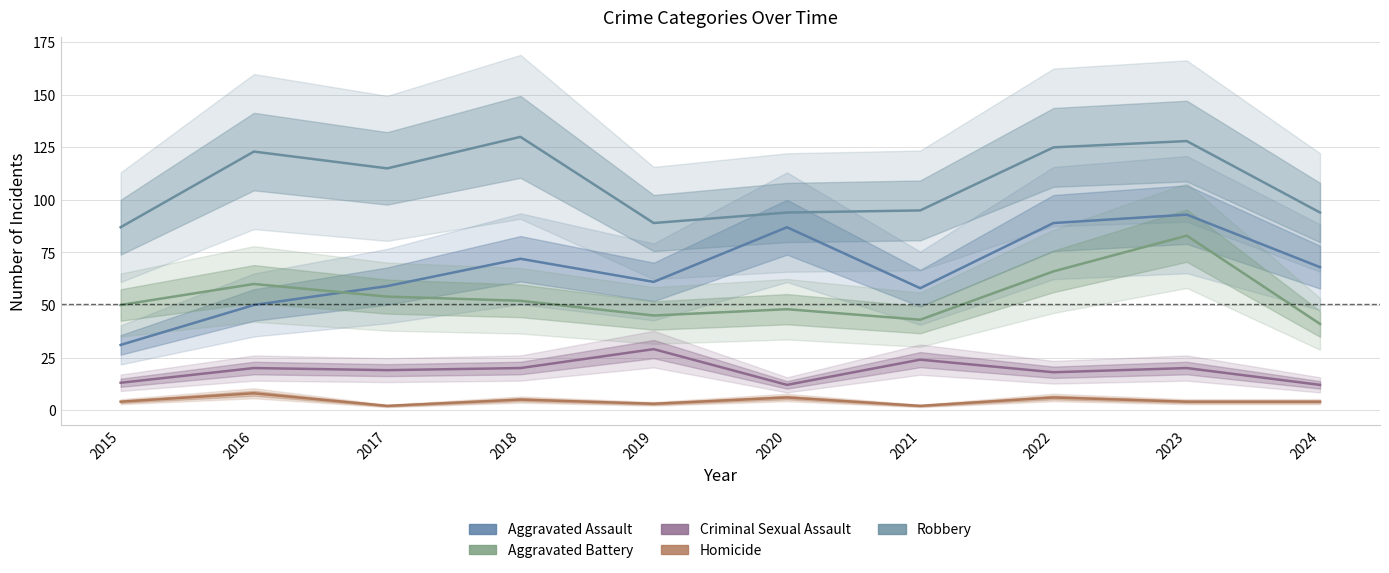

What is the minimum value for Aggravated Battery?

41